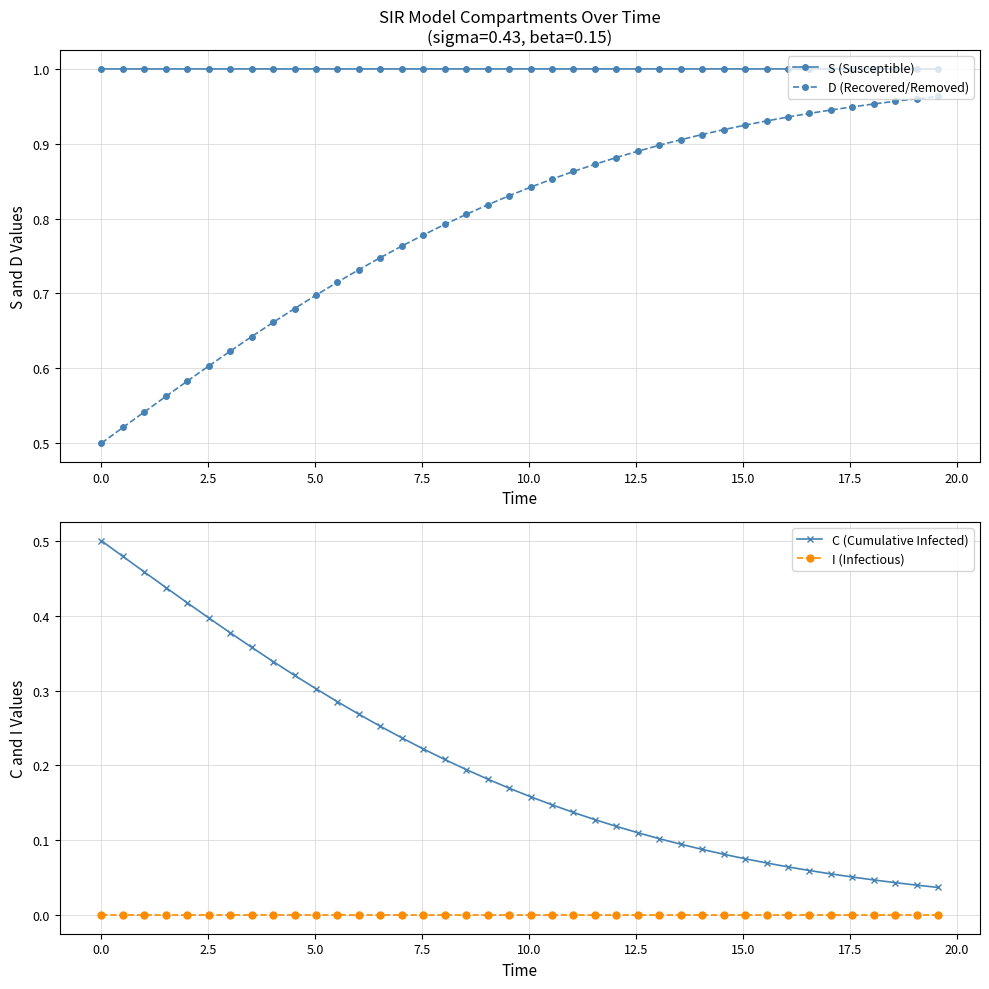

True or false: D (Recovered/Removed) and S (Susceptible) cross at least once.

False